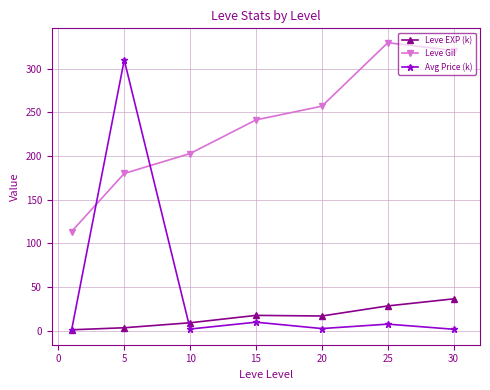

How many data points in Leve Gil are less than 241?

3